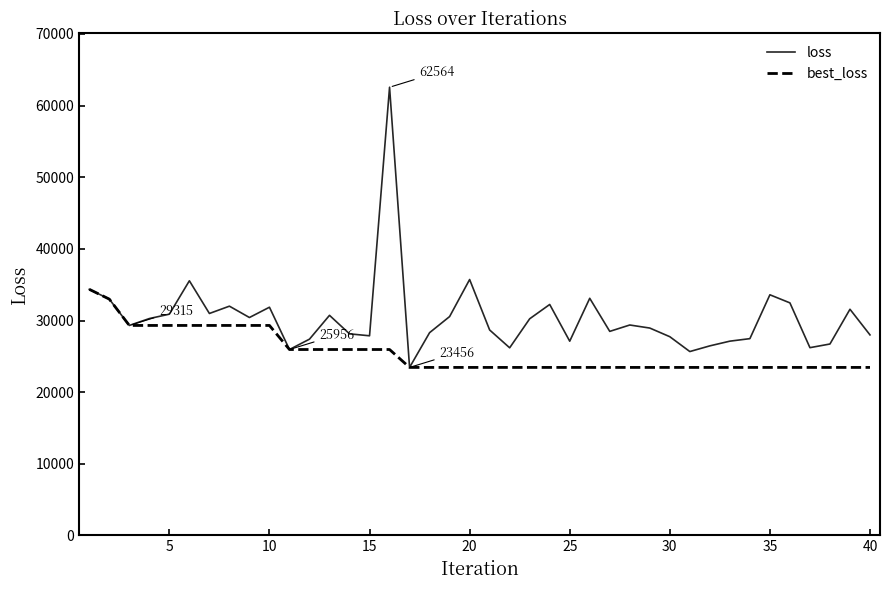

List the series in order of their peak value, lowest first.

best_loss, loss